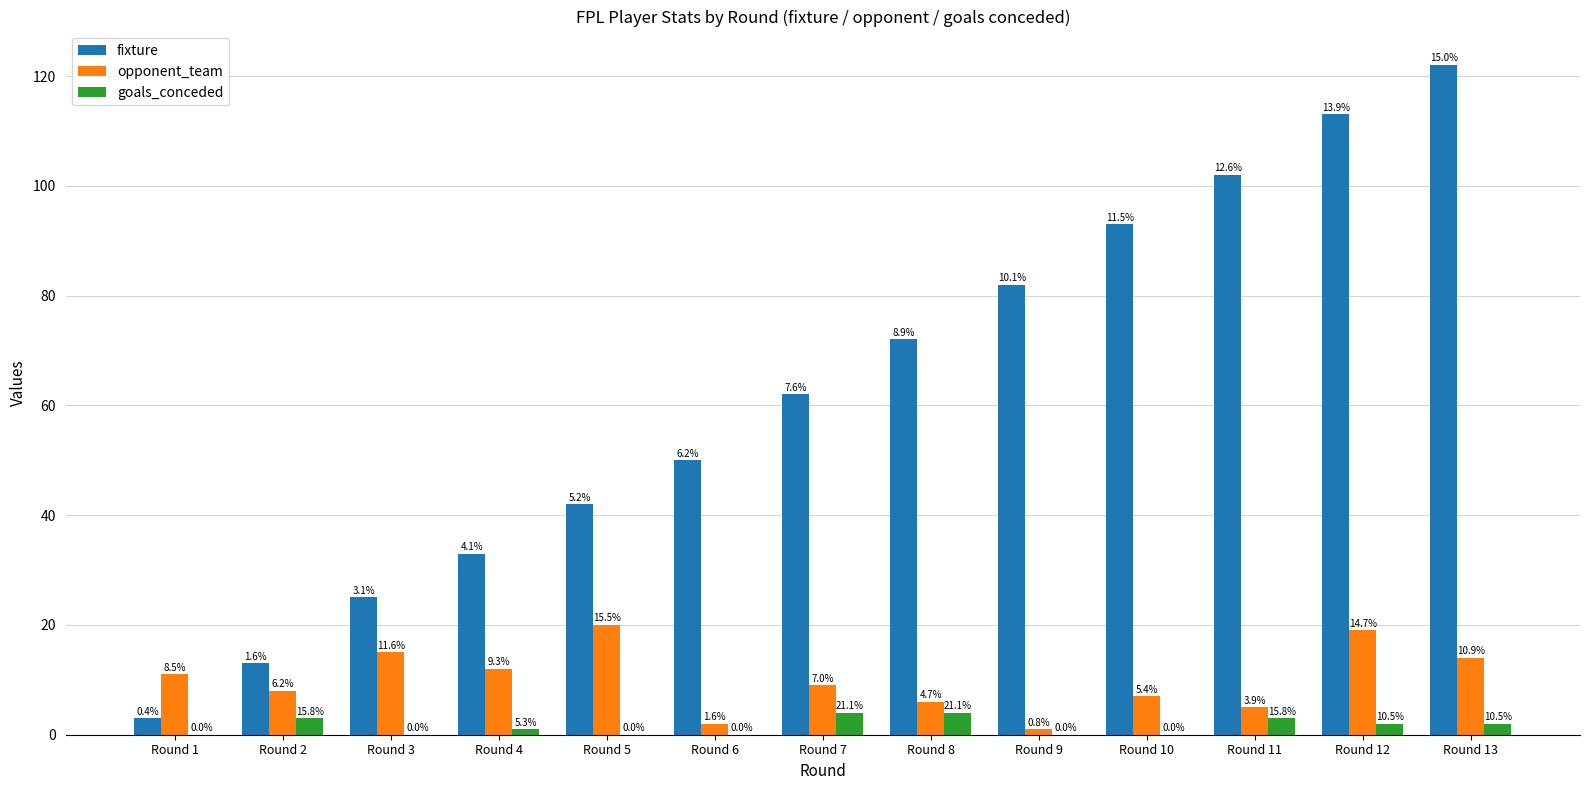

Which series has the largest range (max minus min)?

fixture